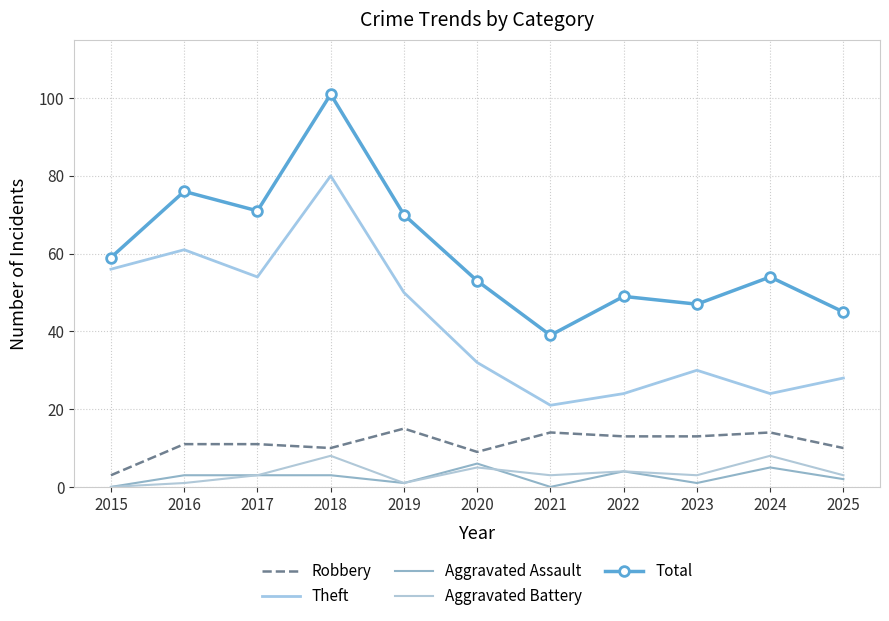

What is the highest value of the Theft series?

80